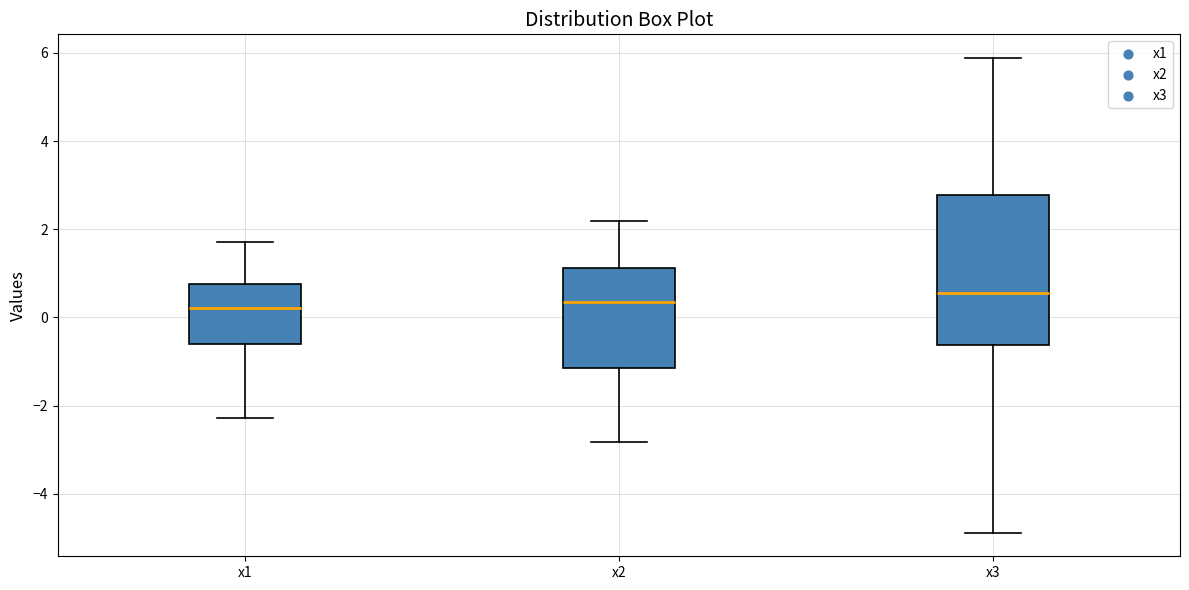

Reading left to right, read every box against the y-axis: the position of its median line, the range the box covers, and the ends of its whiskers. The values are not printed on the chart, so give them approximately, as read against the axis.

x1: median 0.2, box -0.6 to 0.8, whiskers -2.2 to 1.8
x2: median 0.4, box -1.2 to 1.2, whiskers -2.8 to 2.2
x3: median 0.6, box -0.6 to 2.8, whiskers -4.8 to 5.8